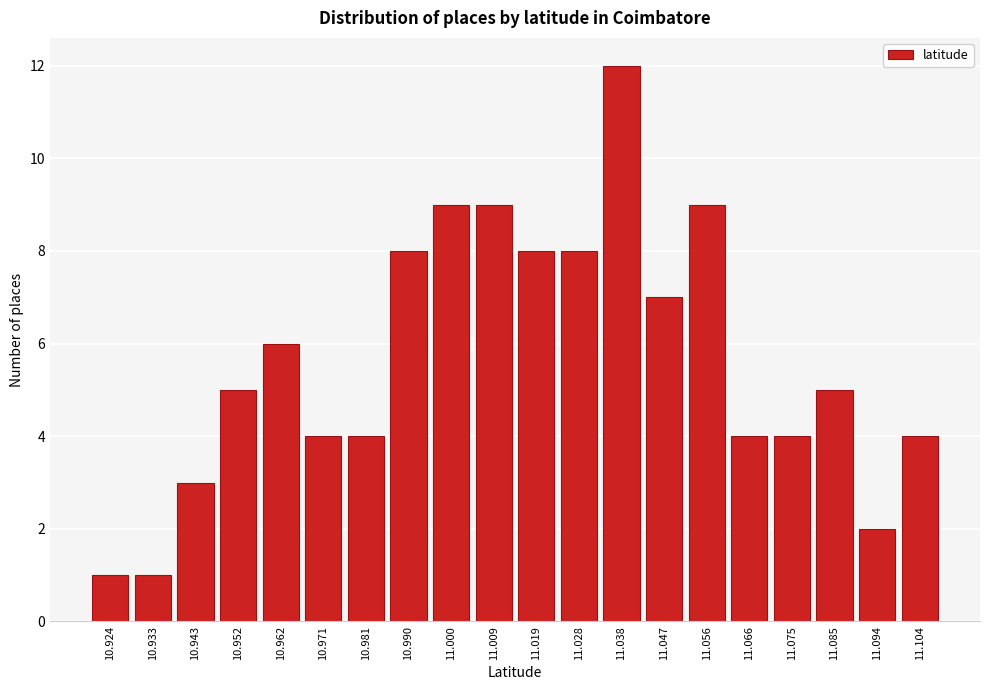

Reading right to left, extract all data points from this chart.

11.104=4	11.094=2	11.085=5	11.075=4	11.066=4	11.056=9	11.047=7	11.038=12	11.028=8	11.019=8	11.009=9	11.000=9	10.990=8	10.981=4	10.971=4	10.962=6	10.952=5	10.943=3	10.933=1	10.924=1